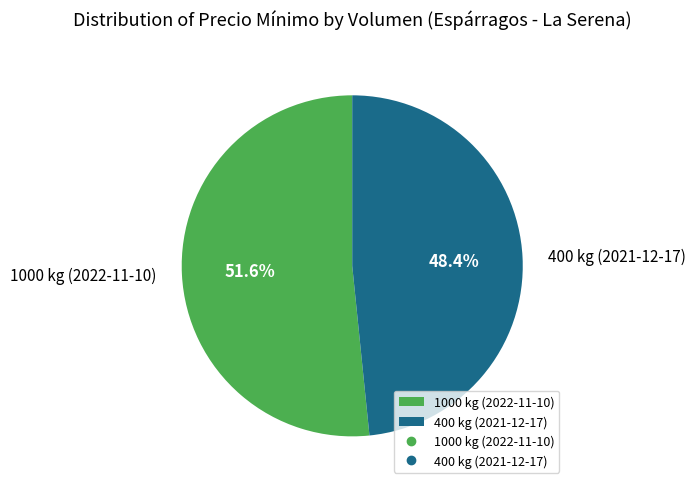

How many segments does this pie chart have?

2